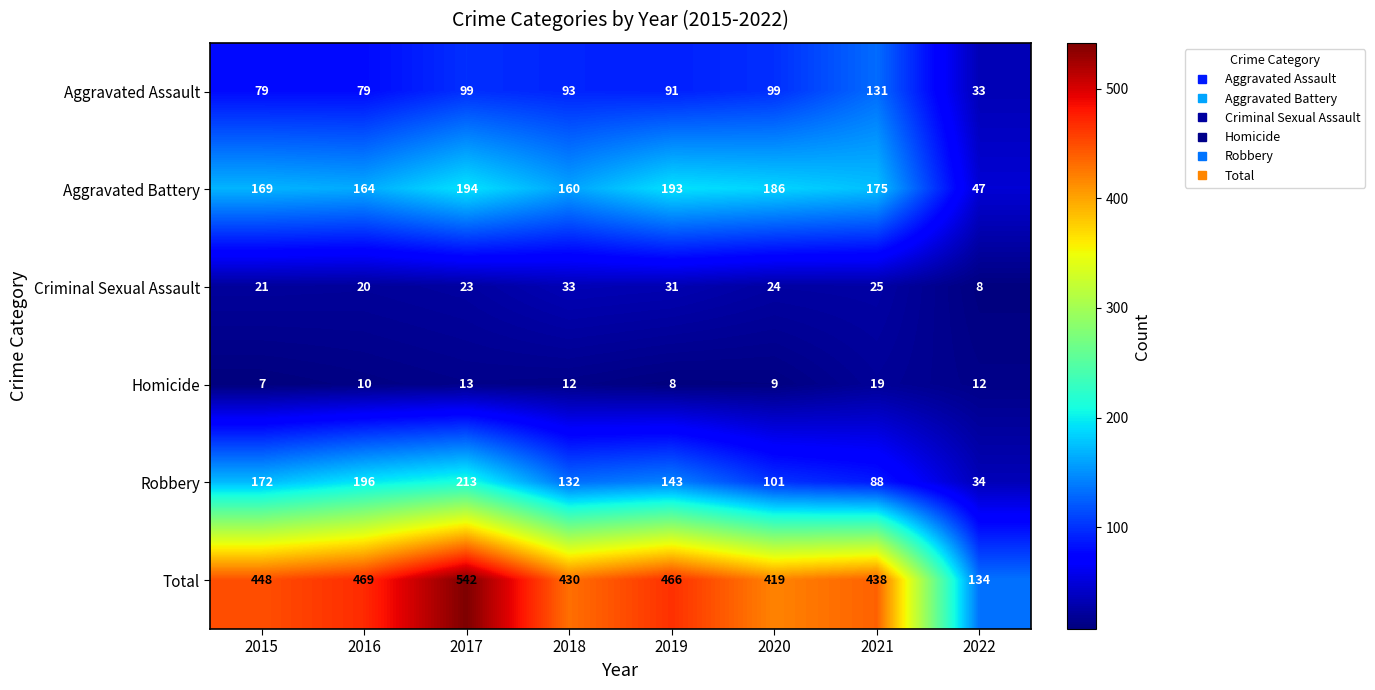

Count the number of categories in the chart.

8